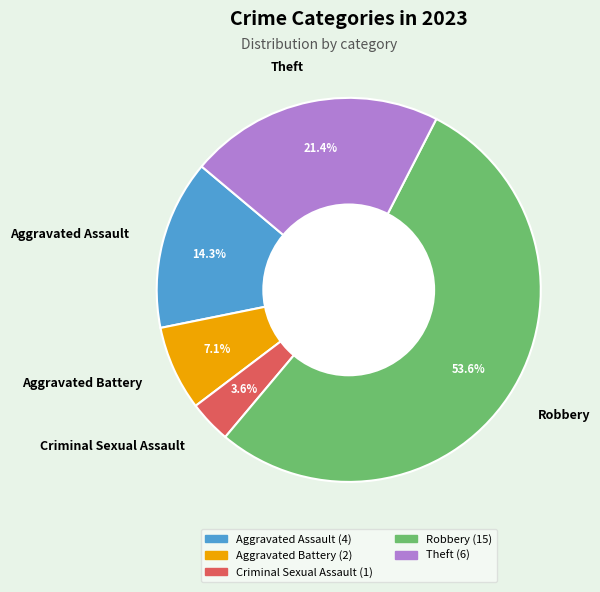

To the nearest percent, what portion does Criminal Sexual Assault represent?

4%